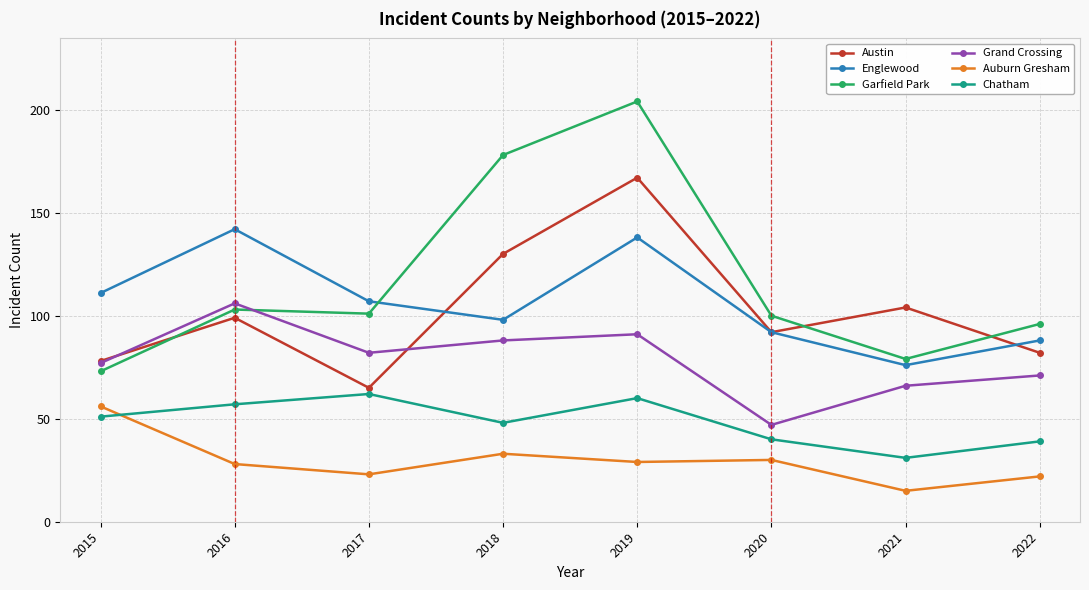

Where is Austin nearest to the value 116?

2021